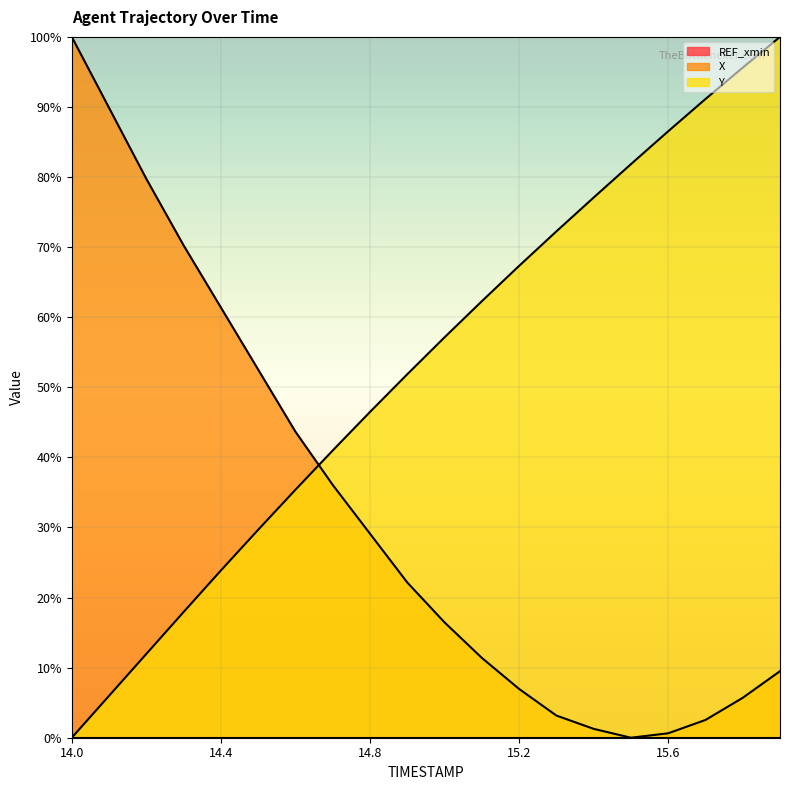

Reading right to left, extract all data points from this chart.

X: 9.5	5.7	2.5	0.6	0.0	1.3	3.2	7.0	11.4	16.5	22.2	29.1	36.1	43.7	52.5	61.4	70.3	79.7	89.9	100.0
Y: 100.0	95.6	91.1	86.5	81.8	77.1	72.2	67.3	62.3	57.1	51.9	46.5	41.0	35.4	29.7	23.9	17.9	12.0	6.0	0.0